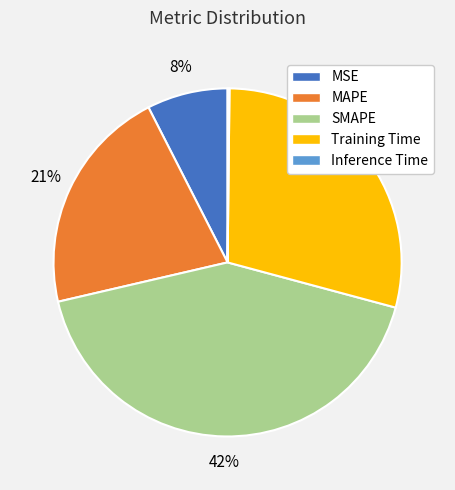

The Training Time slice represents 18% of the pie. True or false?

False